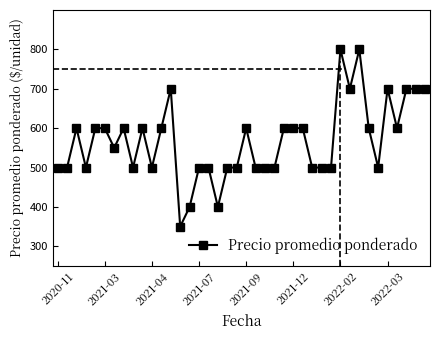

What is the minimum value shown in the chart?

350